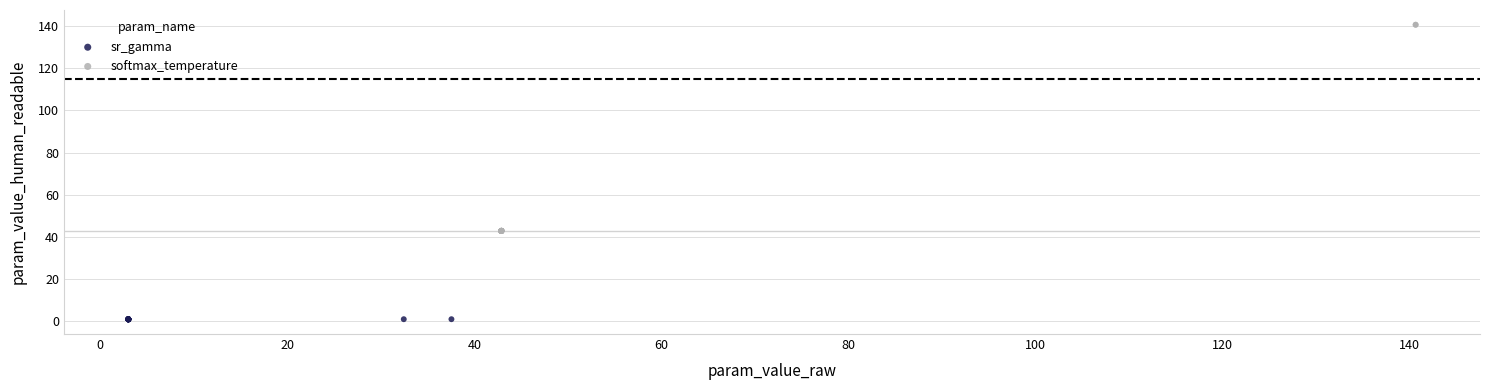

Which series contains the lowest Y value?

sr_gamma